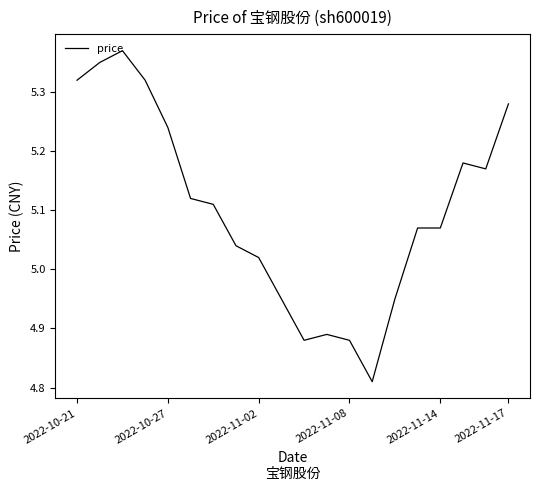

True or false: the data has more than 2 interior local peaks.

True